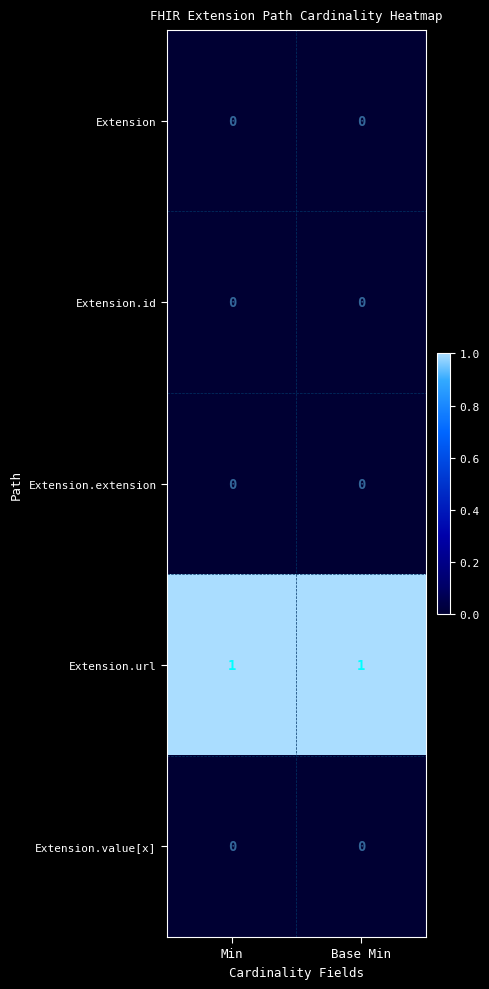

Reading right to left, list all the values displayed in this chart.

Extension: 0	0
Extension.id: 0	0
Extension.extension: 0	0
Extension.url: 1	1
Extension.value[x]: 0	0